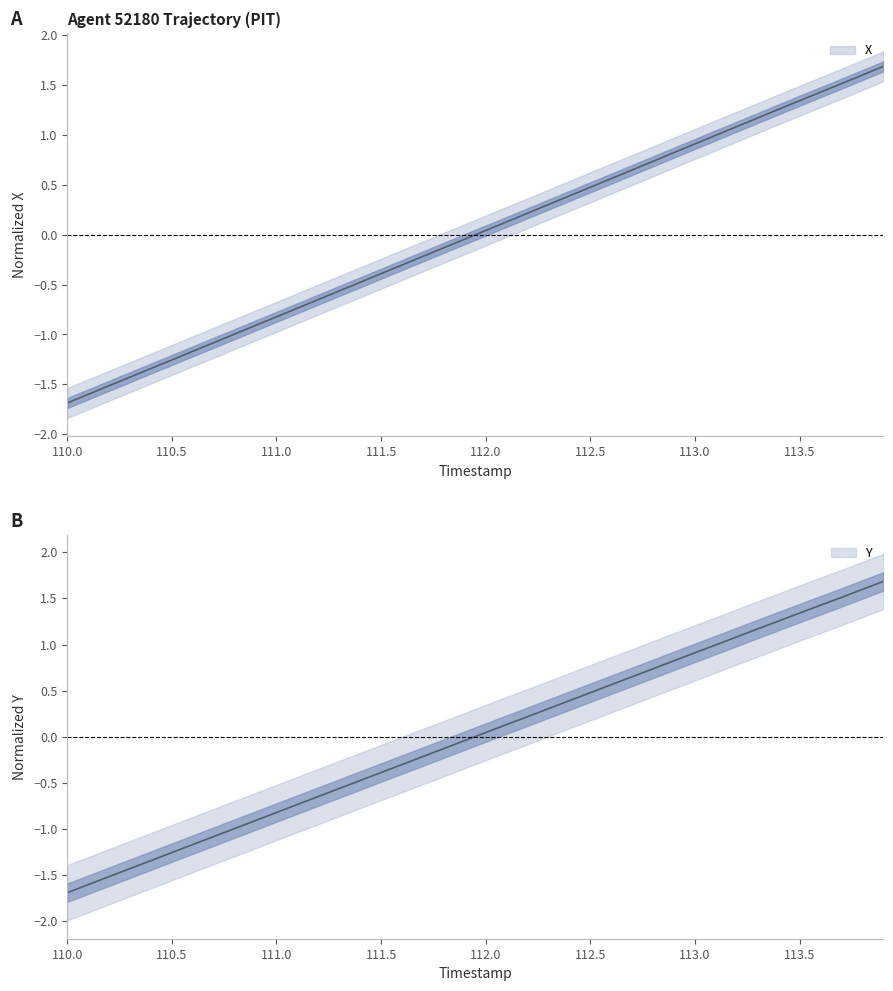

Reading left to right, what are all the values shown in this chart?

X: -1.7	-1.6	-1.5	-1.4	-1.3	-1.3	-1.2	-1.1	-1.0	-0.9	-0.8	-0.7	-0.7	-0.6	-0.5	-0.4	-0.3	-0.2	-0.1	-0.0	0.0	0.1	0.2	0.3	0.4	0.5	0.6	0.6	0.7	0.8	0.9	1.0	1.1	1.2	1.3	1.3	1.4	1.5	1.6	1.7
Y: -1.7	-1.6	-1.5	-1.4	-1.3	-1.3	-1.2	-1.1	-1.0	-0.9	-0.8	-0.7	-0.6	-0.6	-0.5	-0.4	-0.3	-0.2	-0.1	-0.0	0.0	0.1	0.2	0.3	0.4	0.5	0.6	0.7	0.7	0.8	0.9	1.0	1.1	1.2	1.3	1.3	1.4	1.5	1.6	1.7